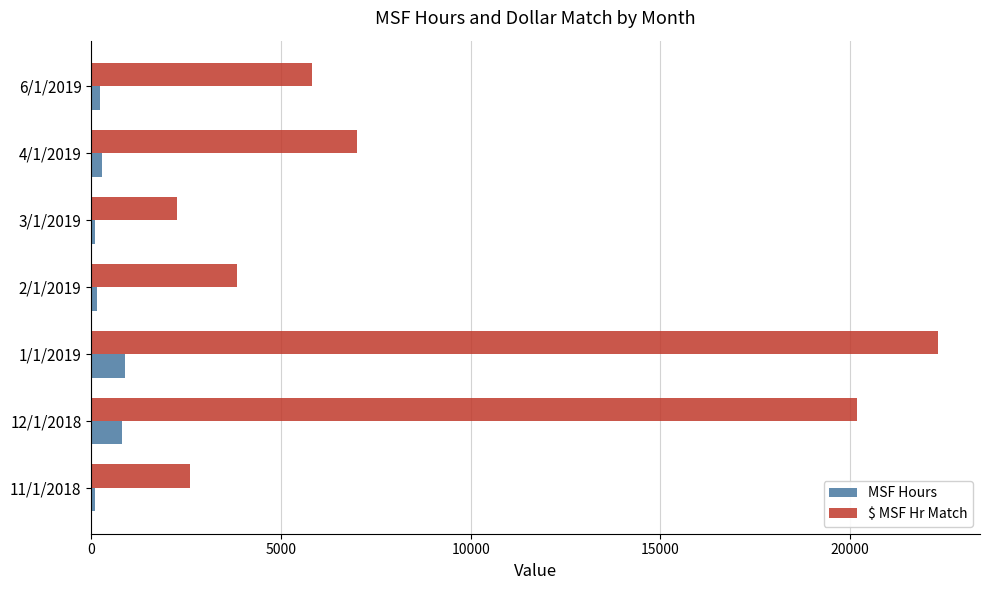

How many values in the MSF Hours series exceed 232?

4